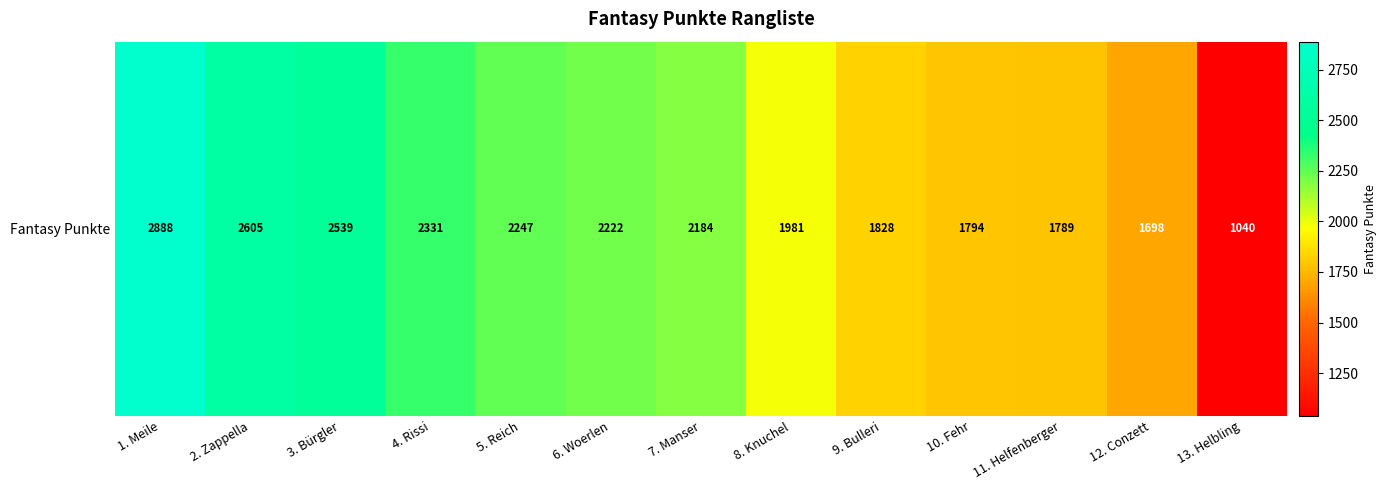

Rank the categories by value from highest to lowest.

1. Meile, 2. Zappella, 3. Bürgler, 4. Rissi, 5. Reich, 6. Woerlen, 7. Manser, 8. Knuchel, 9. Bulleri, 10. Fehr, 11. Helfenberger, 12. Conzett, 13. Helbling